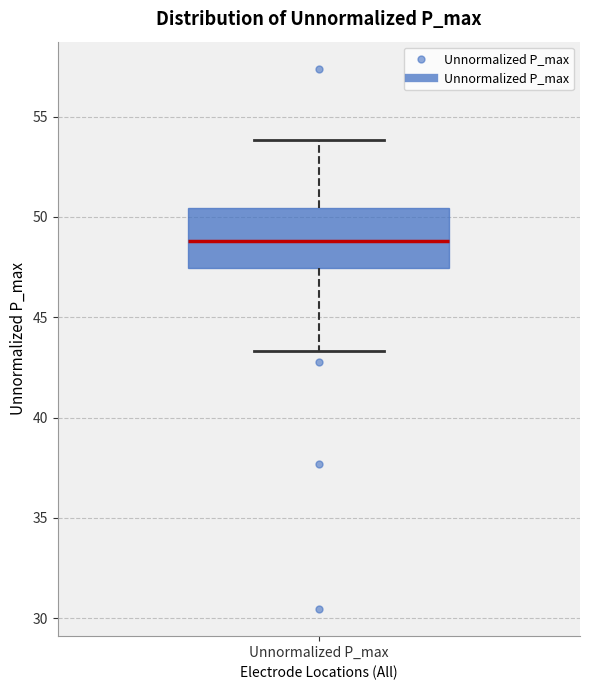

Transcribe this box plot: give where the median line is, the range the box spans, and where the two whiskers end, as read against the y-axis. The values are not printed on the chart, so give them approximately, as read against the axis.

median 49.0, box 47.5 to 50.5, whiskers 43.5 to 54.0